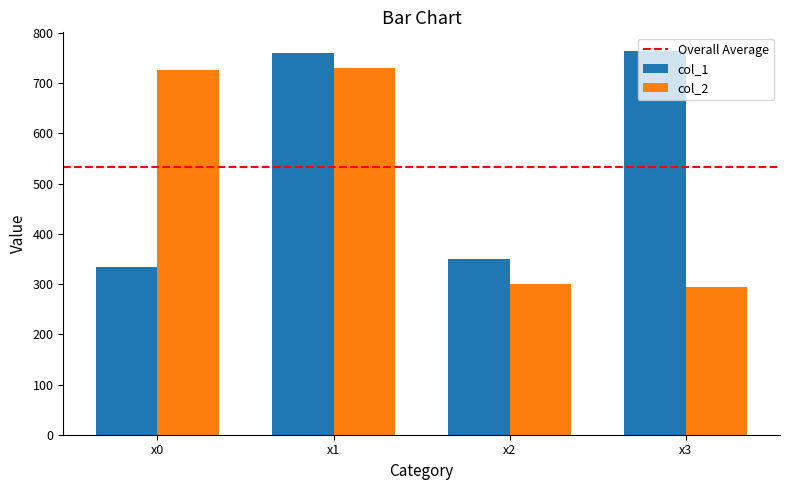

What is the maximum value shown in the chart?

763.2